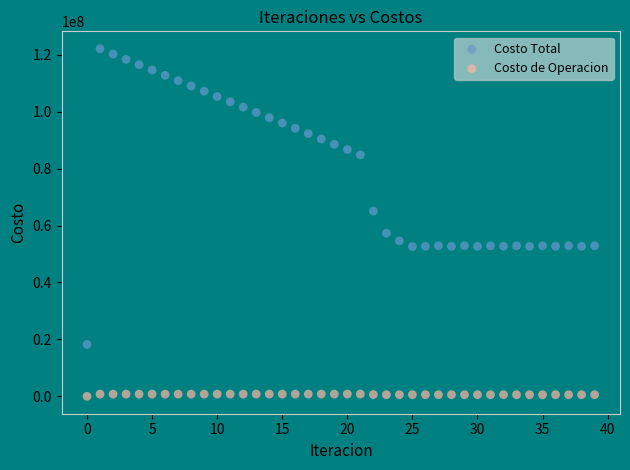

Which series reaches the minimum Y coordinate?

Costo de Operacion